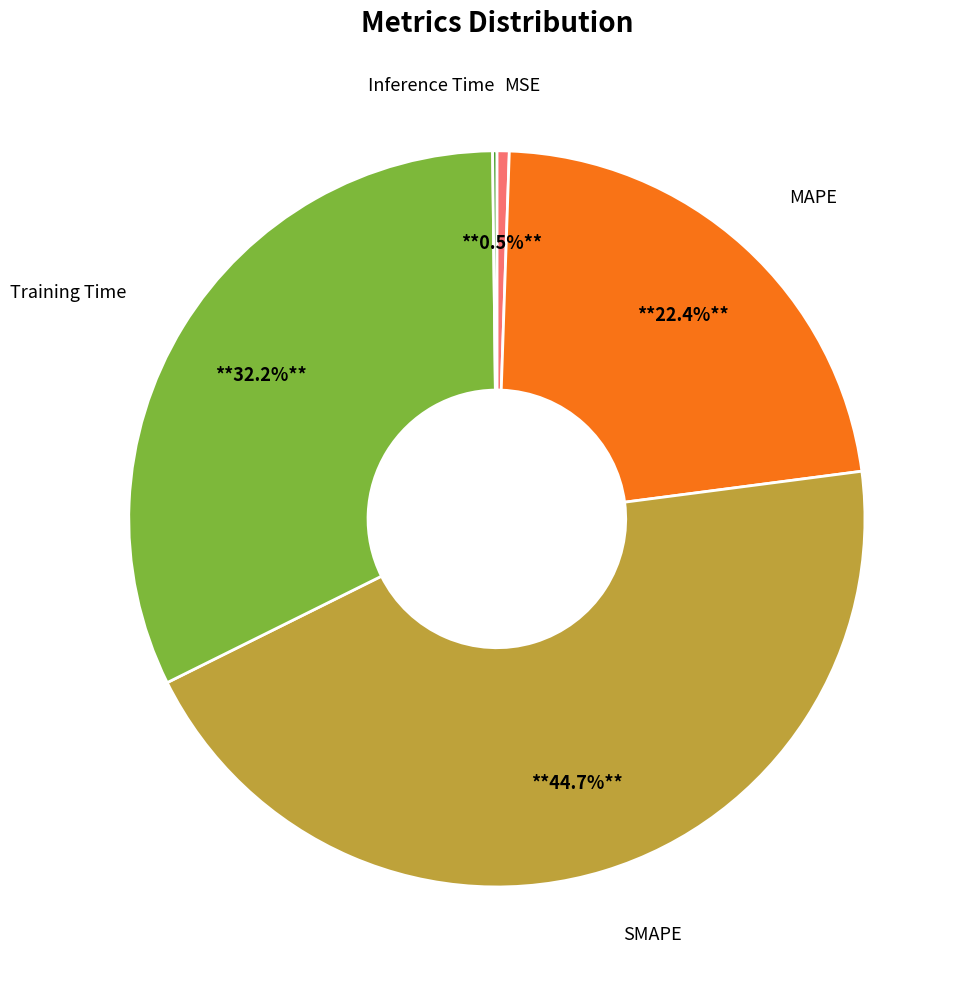

Is there a majority slice in this chart?

No